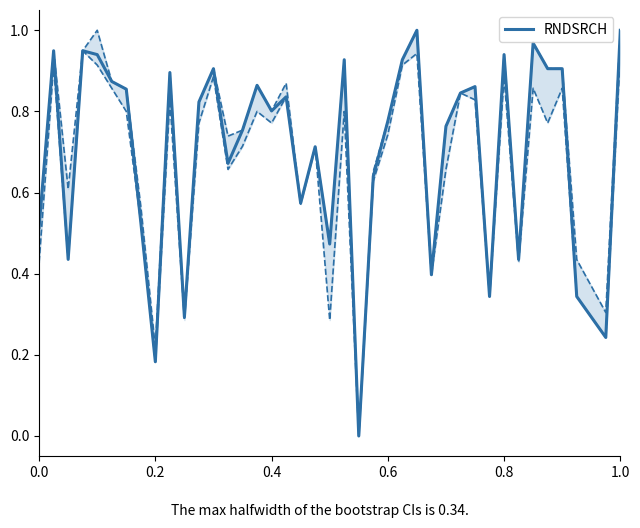

The value of RNDSRCH at 0.4 is 1.2. True or false?

False